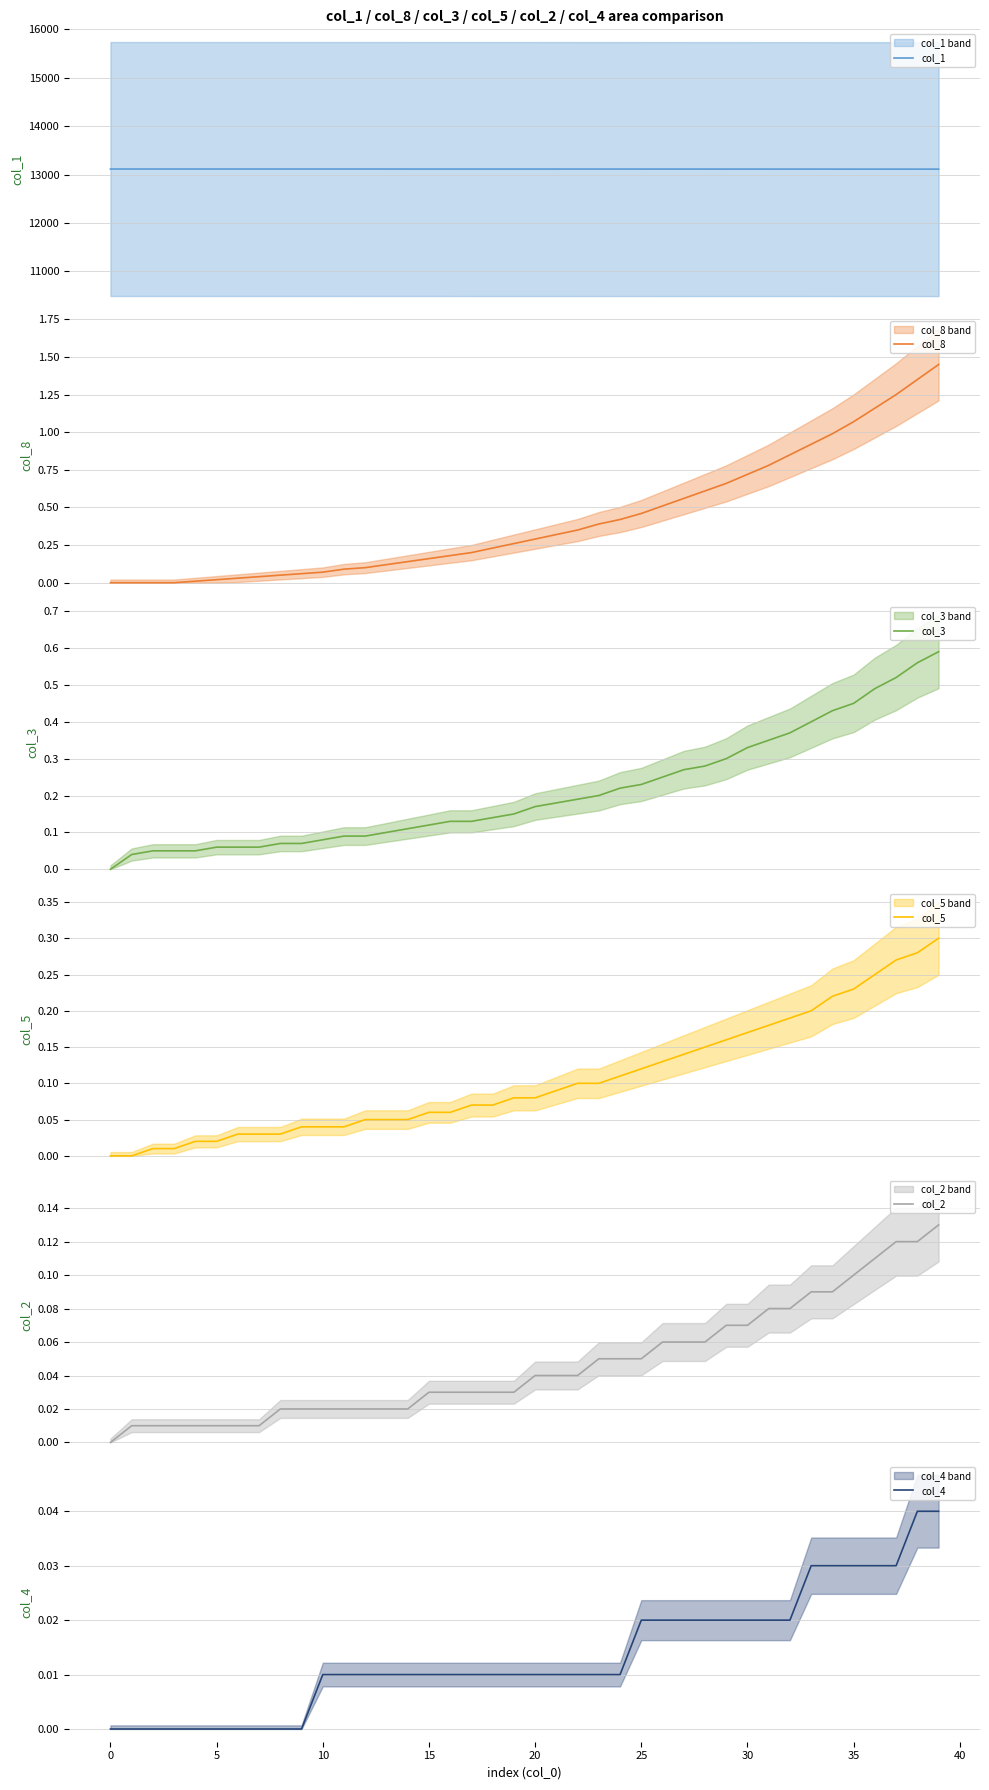

Does the chart have visible grid lines?

Yes